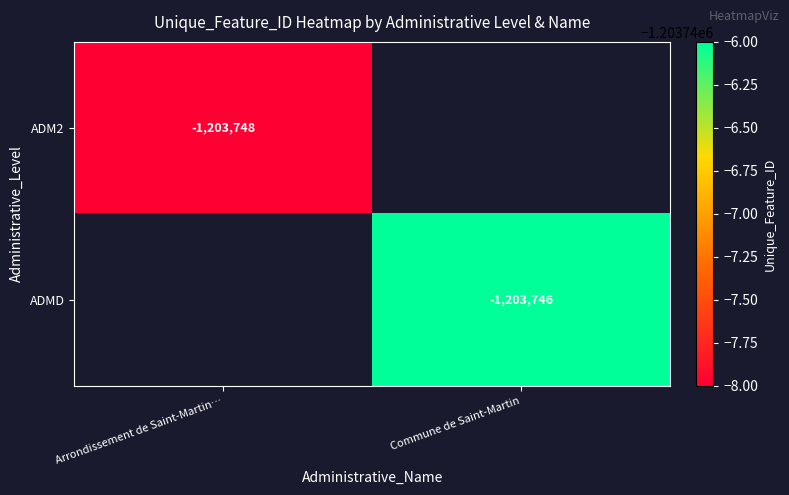

True or false: ADMD has a value of -1203746 at Commune de Saint-Martin.

True